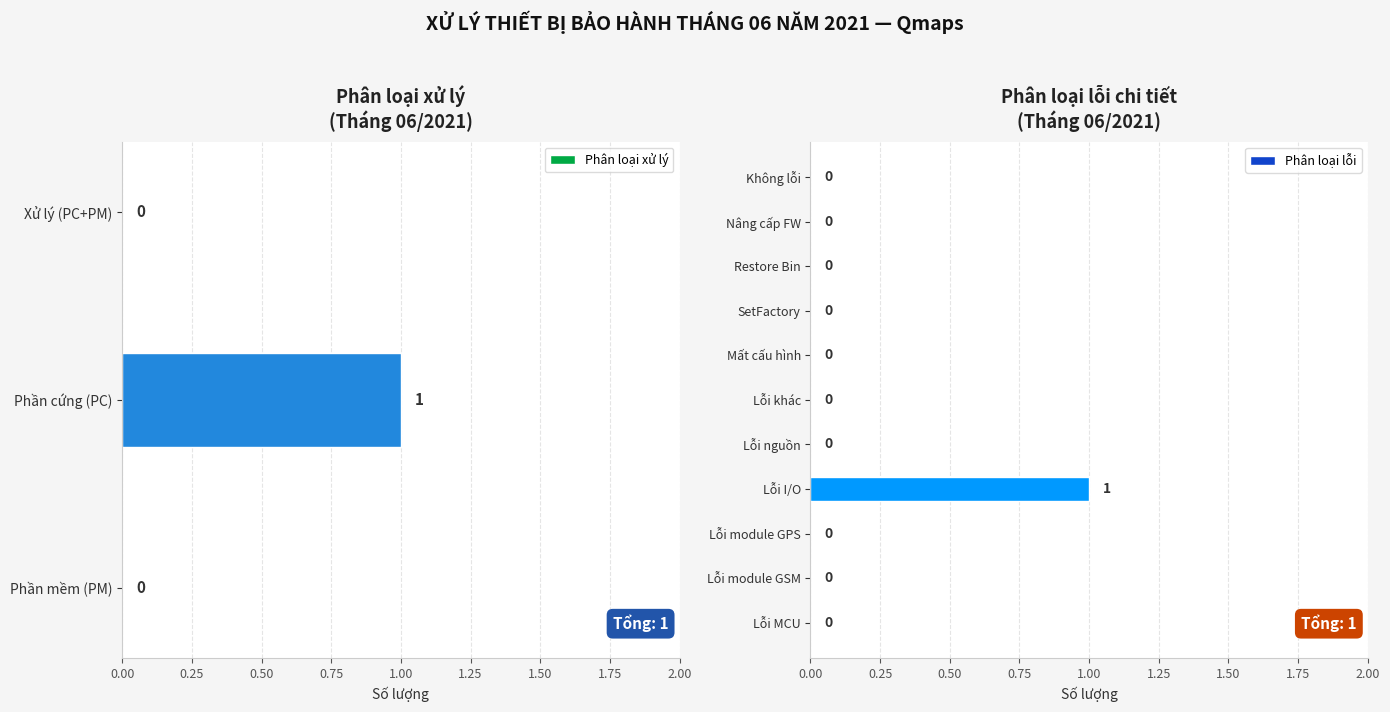

True or false: Phân loại lỗi has a value of -1 at Nâng cấp FW.

False